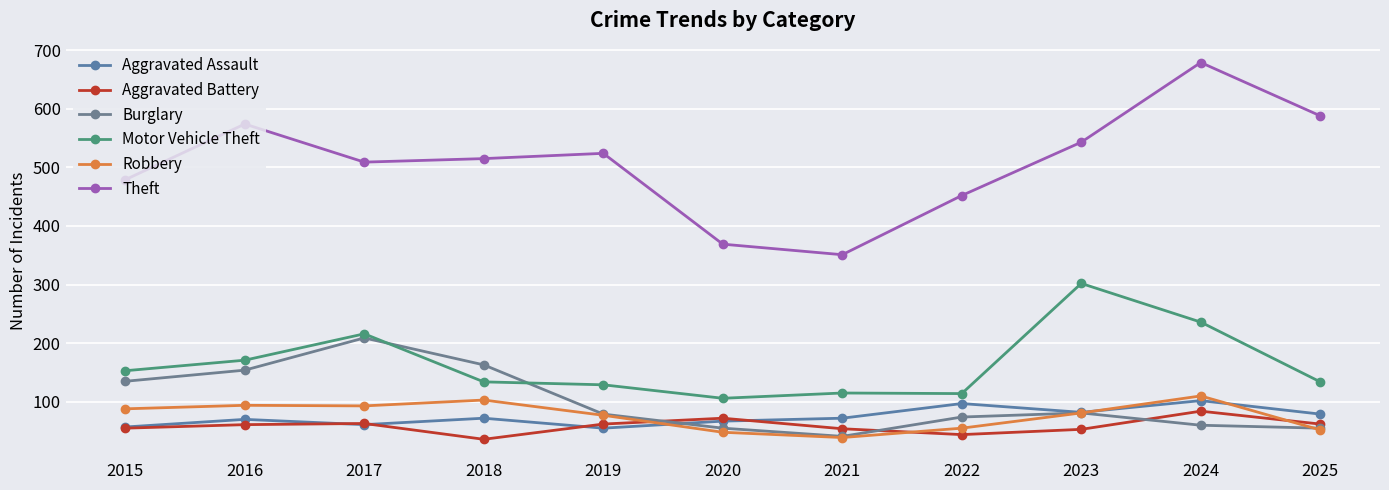

What is the value of the Aggravated Assault point at the 8th from the left?

97